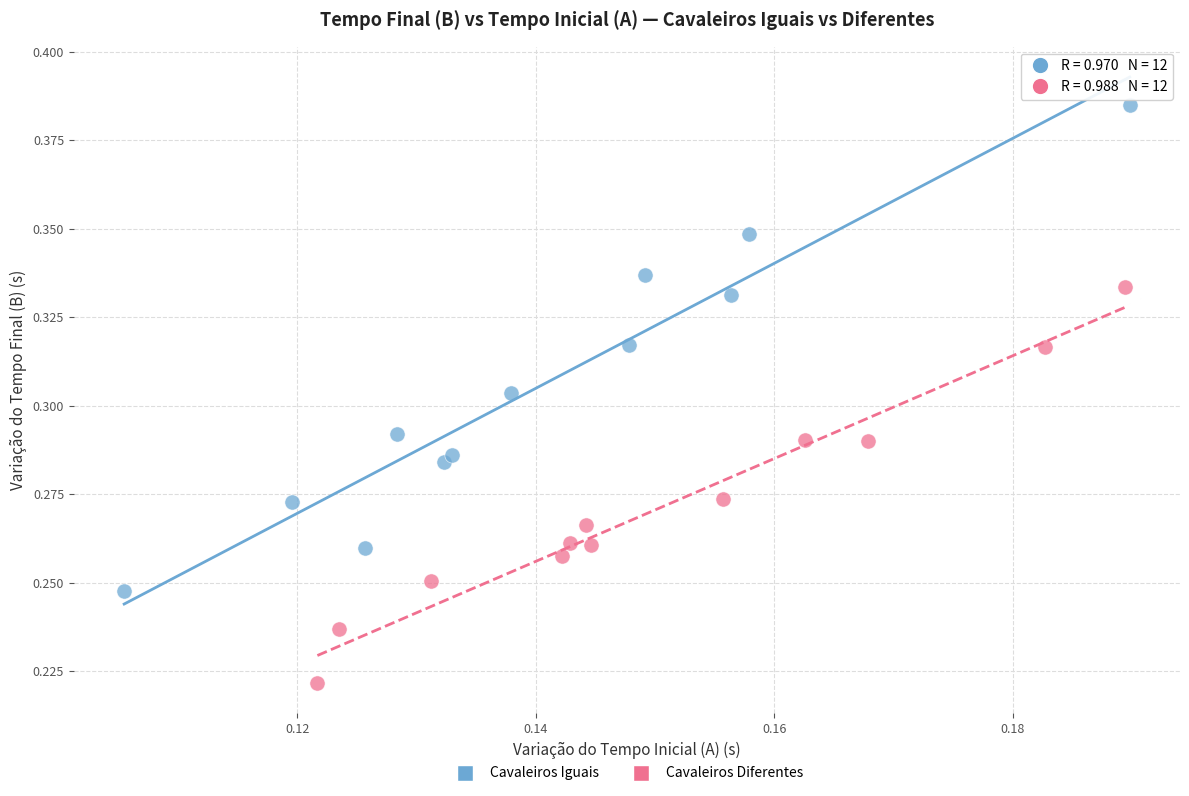

Which series has the widest spread of Y values?

Cavaleiros Iguais